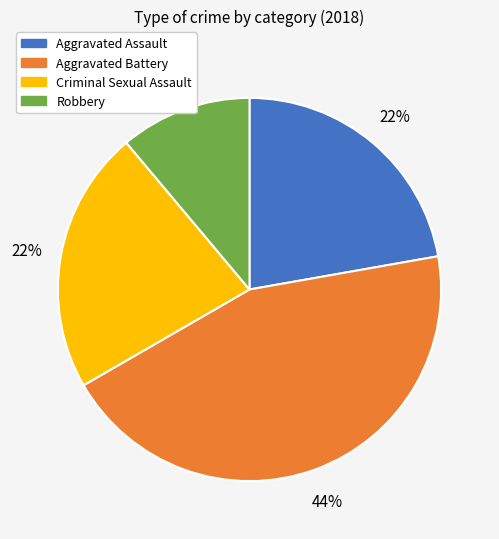

What percentage is the Criminal Sexual Assault slice, to the nearest percent?

22%